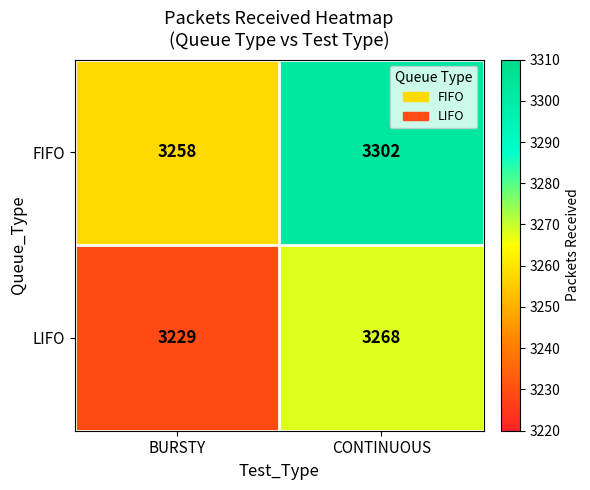

What is the sum of the FIFO values at CONTINUOUS and BURSTY?

6560